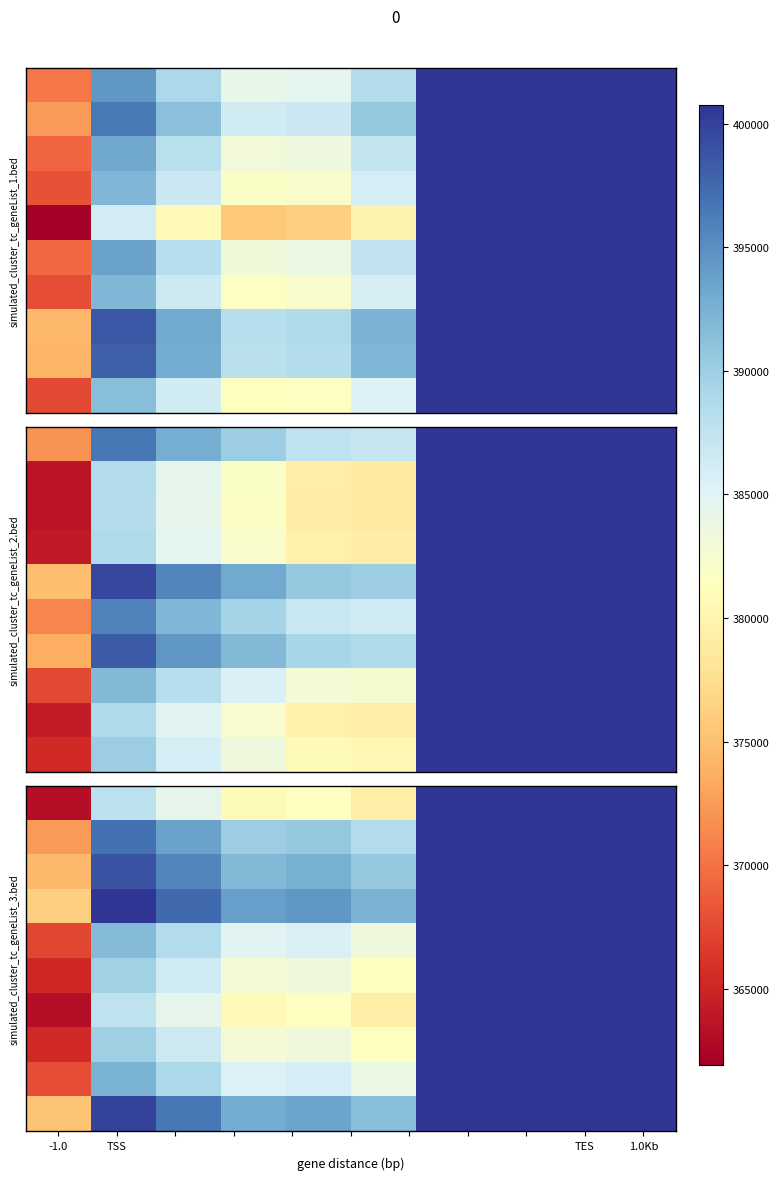

What is the difference between the highest and lowest values at 7?

10297.0